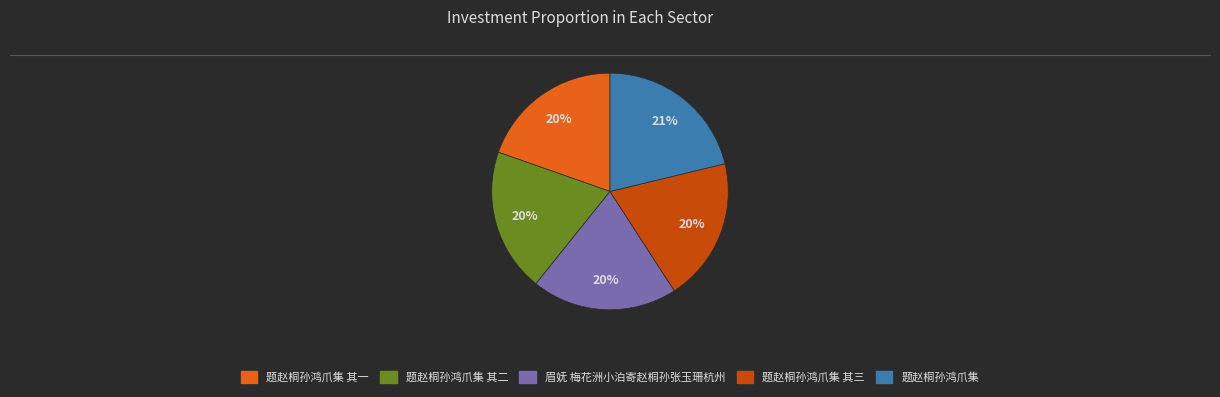

Is there any slice that represents more than half of the pie?

No